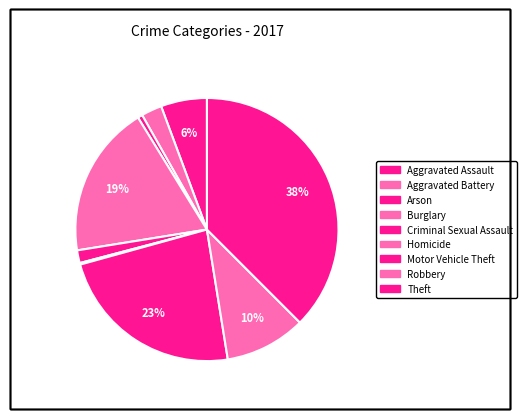

To the nearest percent, what is the difference between the largest and smallest slice percentages?

37%